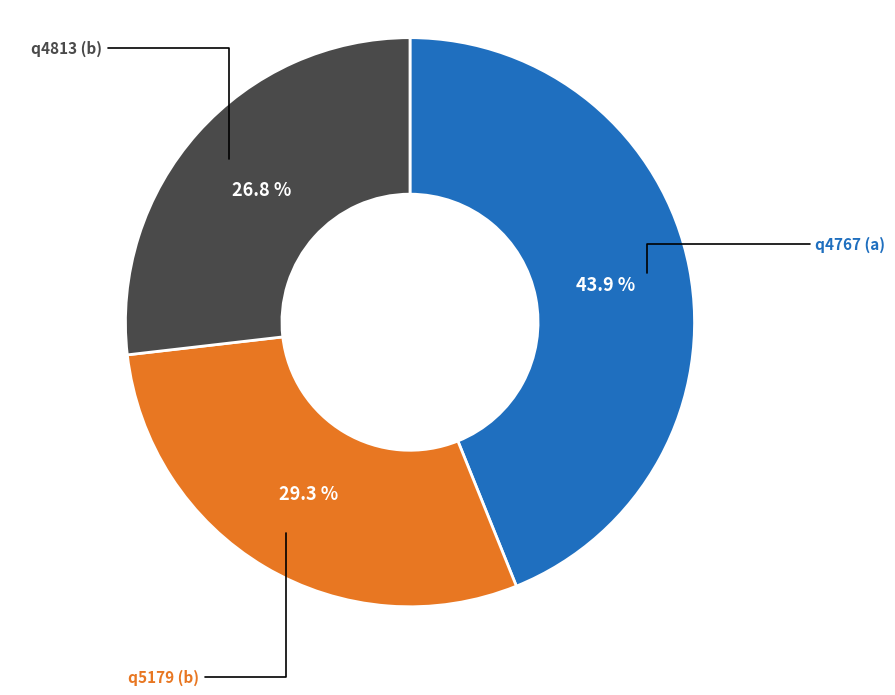

To the nearest percent, what percentage of the pie is q4767 (a)?

44%